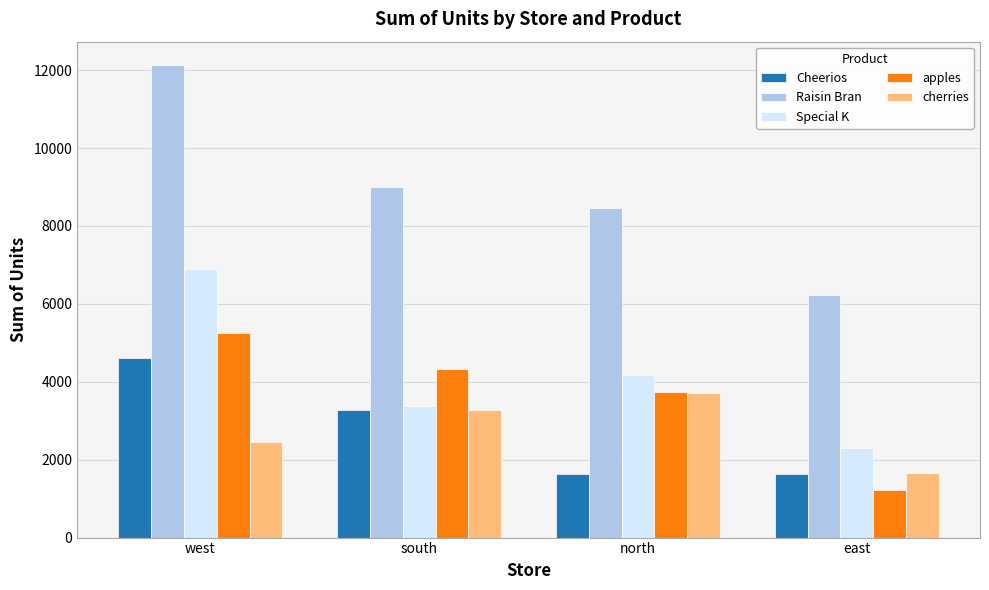

What is the smallest value displayed?

1229